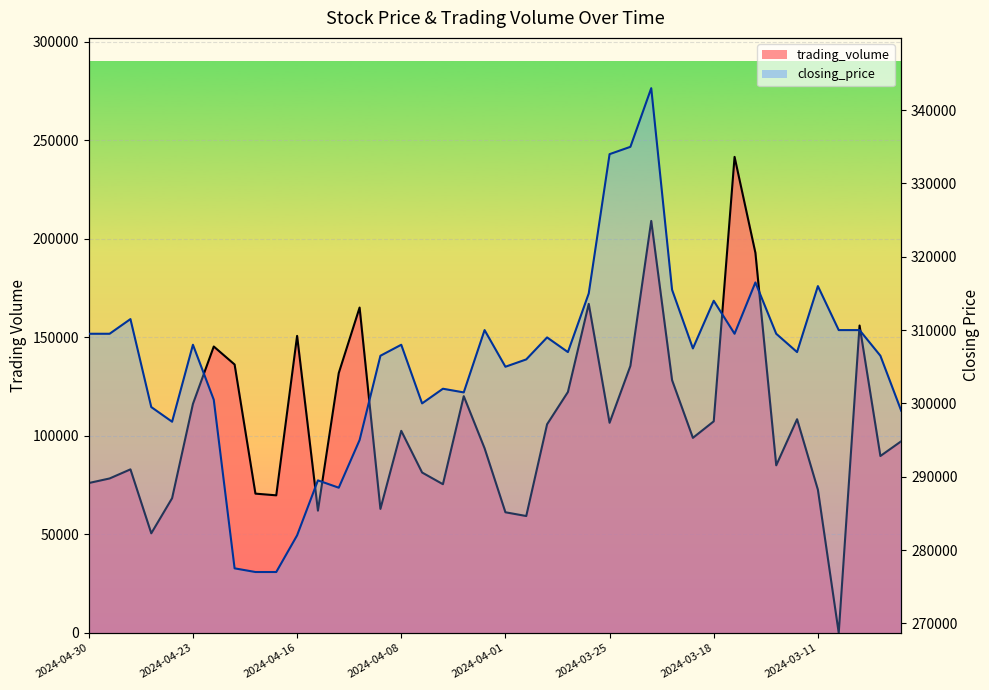

Where is closing_price nearest to the value 310000?

2024-04-02